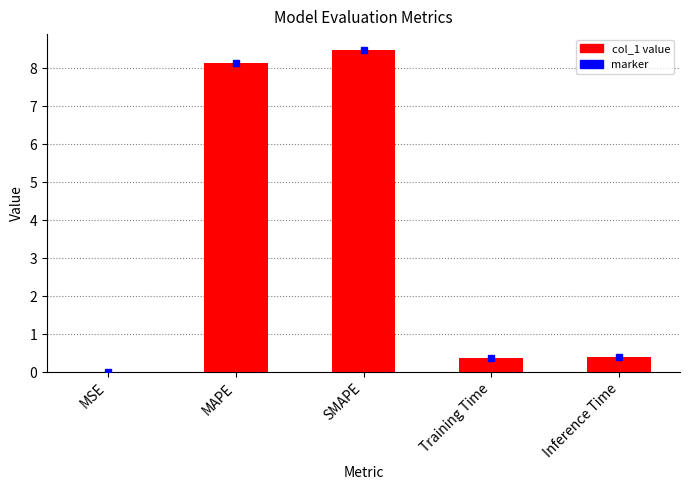

What is the sum of all values?

17.4